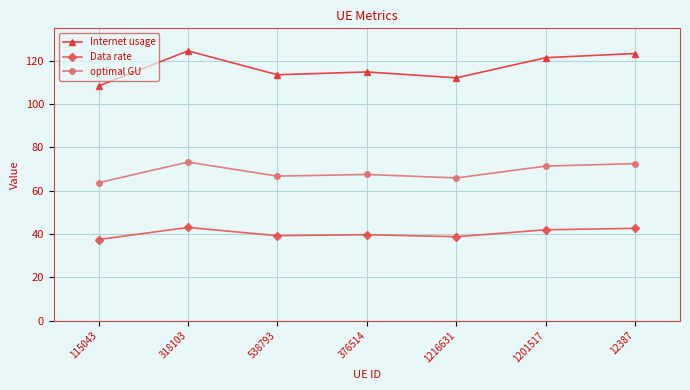

What is the spread (max minus min) of values at 538793?

74.3